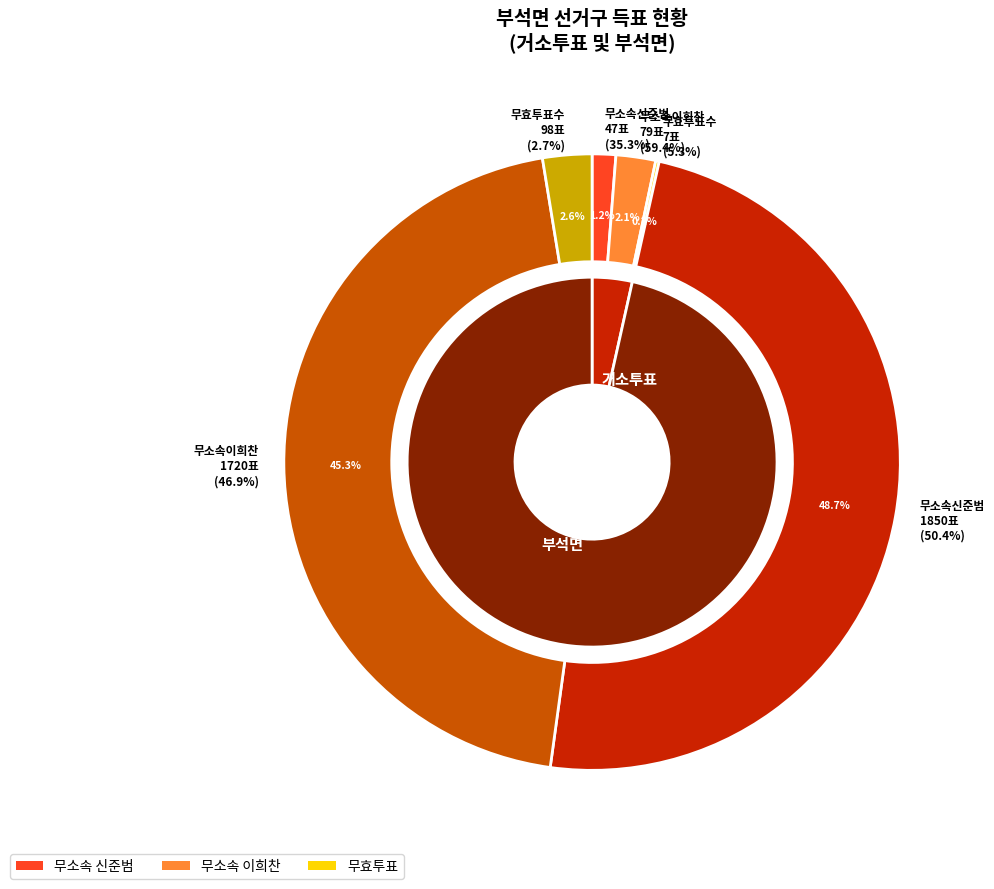

Which category has the biggest portion of the pie?

부석면